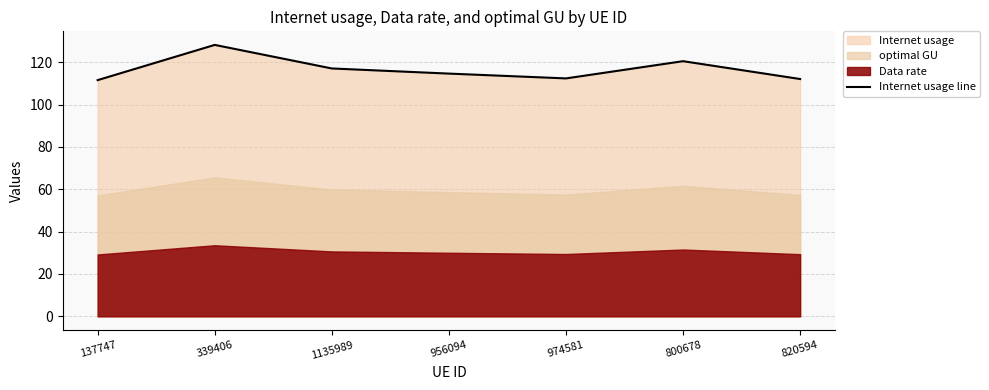

Read the value at 956094.

114.6